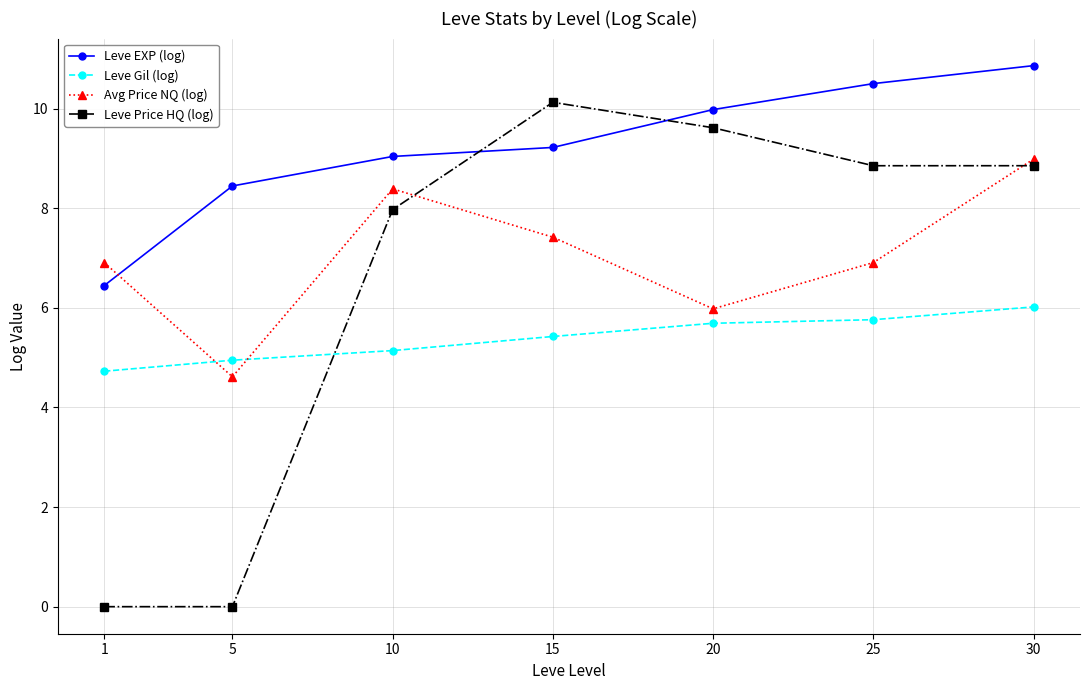

What is the highest value of the Leve EXP (log) series?

10.9